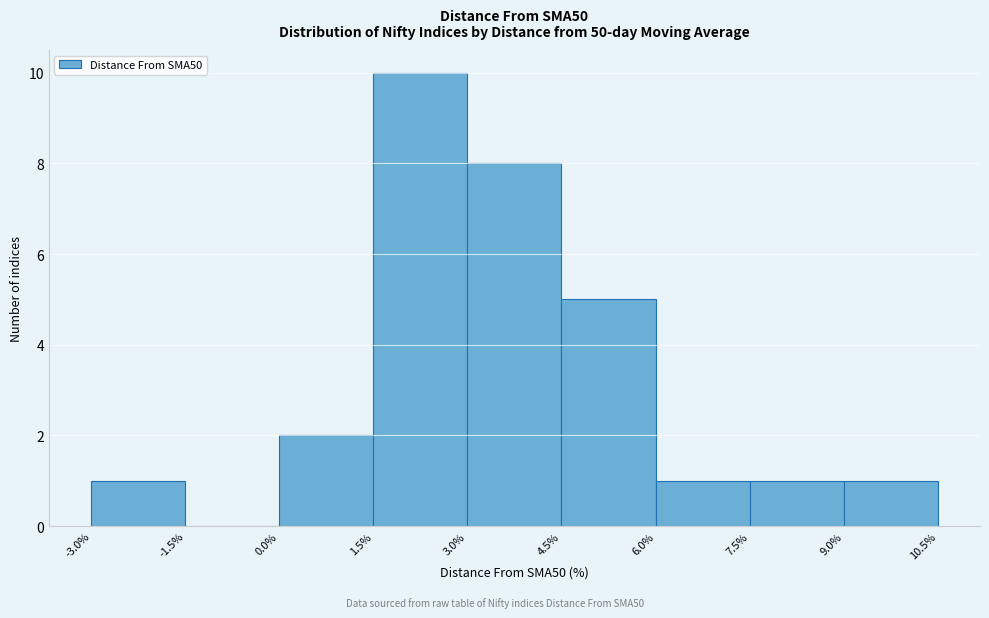

Reading left to right, transcribe this chart: for each bar, give the range it covers on the x-axis and its height. The values are not printed on the chart, so give them approximately, as read against the axis.

-3.0% to -1.5%: 1
-1.5% to 0.0%: 0
0.0% to 1.5%: 2
1.5% to 3.0%: 10
3.0% to 4.5%: 8
4.5% to 6.0%: 5
6.0% to 7.5%: 1
7.5% to 9.0%: 1
9.0% to 10.5%: 1